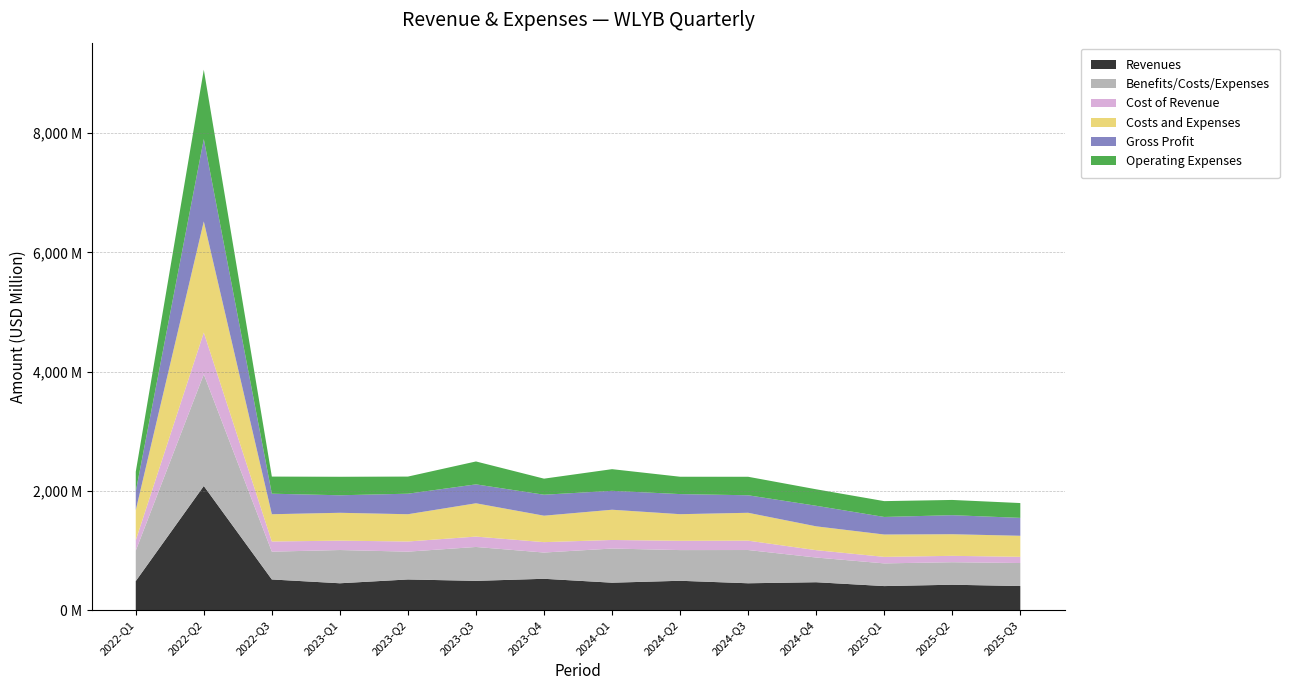

Reading left to right, what are all the values shown in this chart?

Revenues: 487569000	2082928000	514836000	451013000	514836000	491368000	526127000	460705000	492808000	451013000	468461000	403809000	426595000	404626000
Benefits/Costs/Expenses: 510956000	1873267000	466506000	557736000	466506000	568819000	440519000	573001000	514838000	557736000	414459000	380806000	377658000	385953000
Cost of Revenue: 174031000	700658000	170302000	157101000	170302000	174051000	174157000	143662000	155614000	157101000	123345000	109220000	107000000	104219000
Costs and Expenses: 504534000	1863652000	457397000	467368000	457397000	558424000	443655000	507116000	446563000	467368000	399679000	374836000	362462000	352795000
Gross Profit: 313538000	1382270000	344534000	293912000	344534000	317317000	351970000	317043000	337194000	293912000	345116000	294589000	319595000	300407000
Operating Expenses: 330503000	1162994000	287095000	310267000	287095000	384373000	269498000	363454000	290949000	310267000	276334000	265616000	255462000	248576000